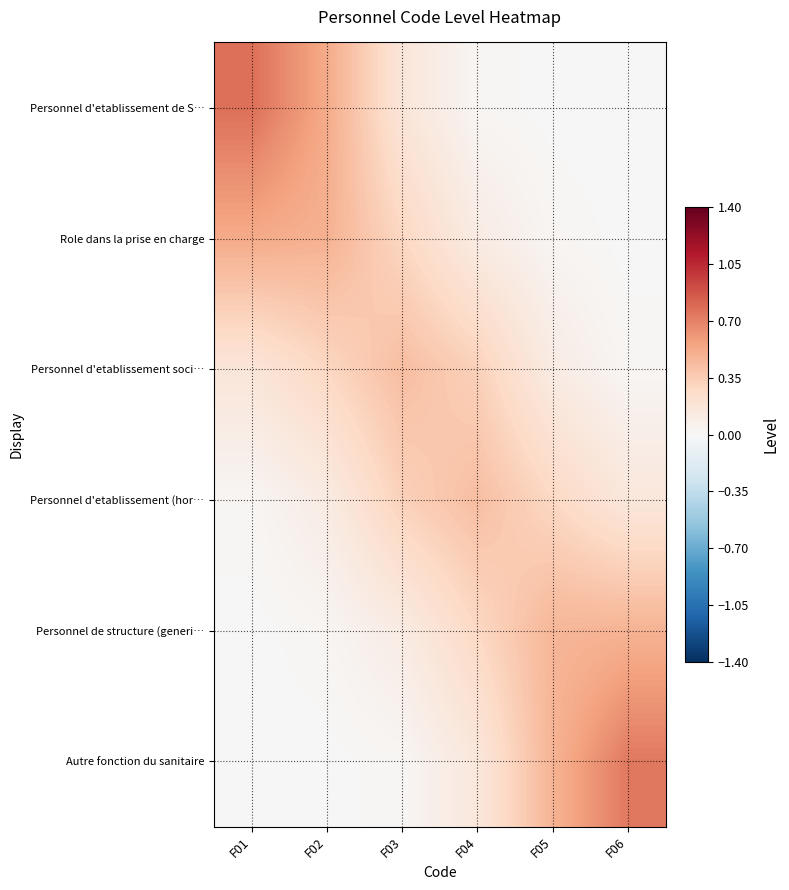

What is the total value across all series at F03?

1.4